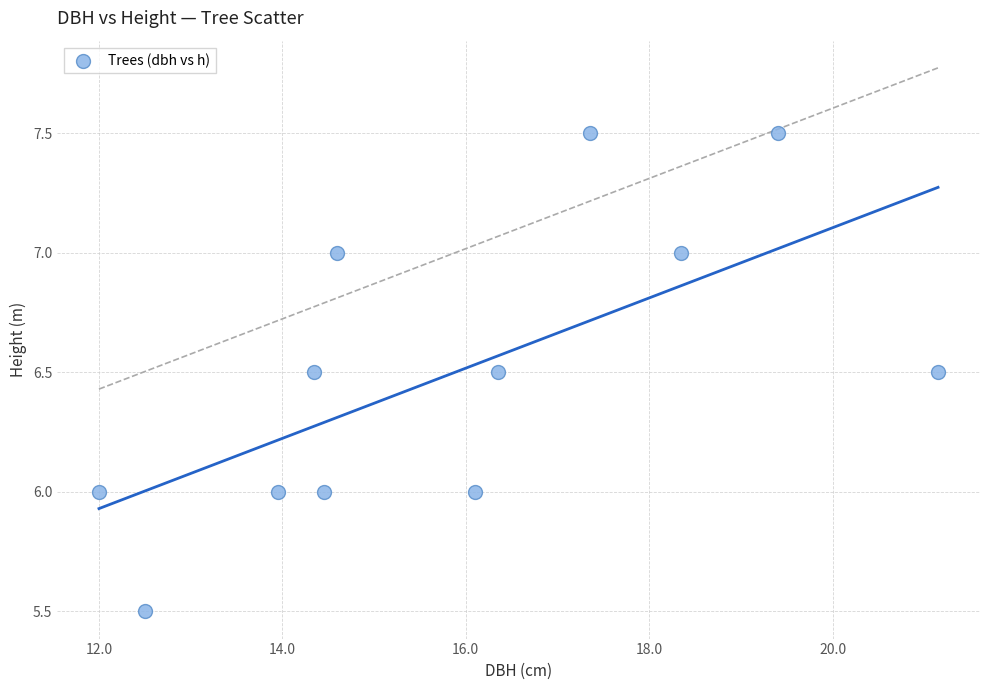

What is the range of X values (max minus min)?

9.1